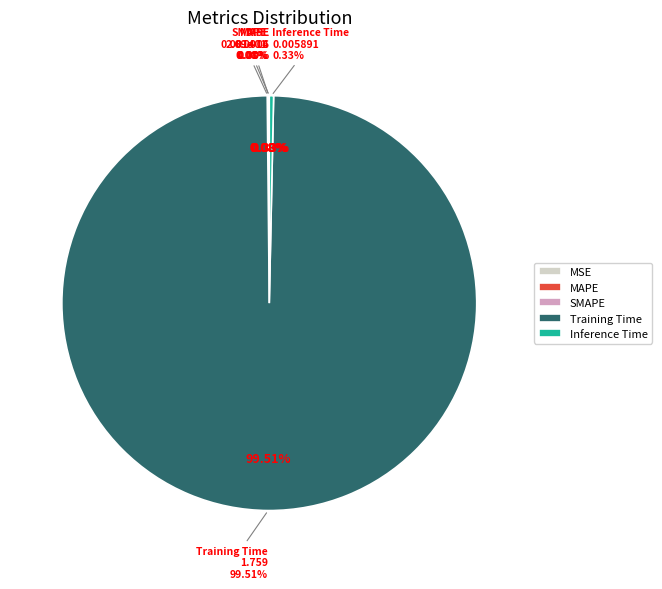

How many slices are in this pie chart?

5